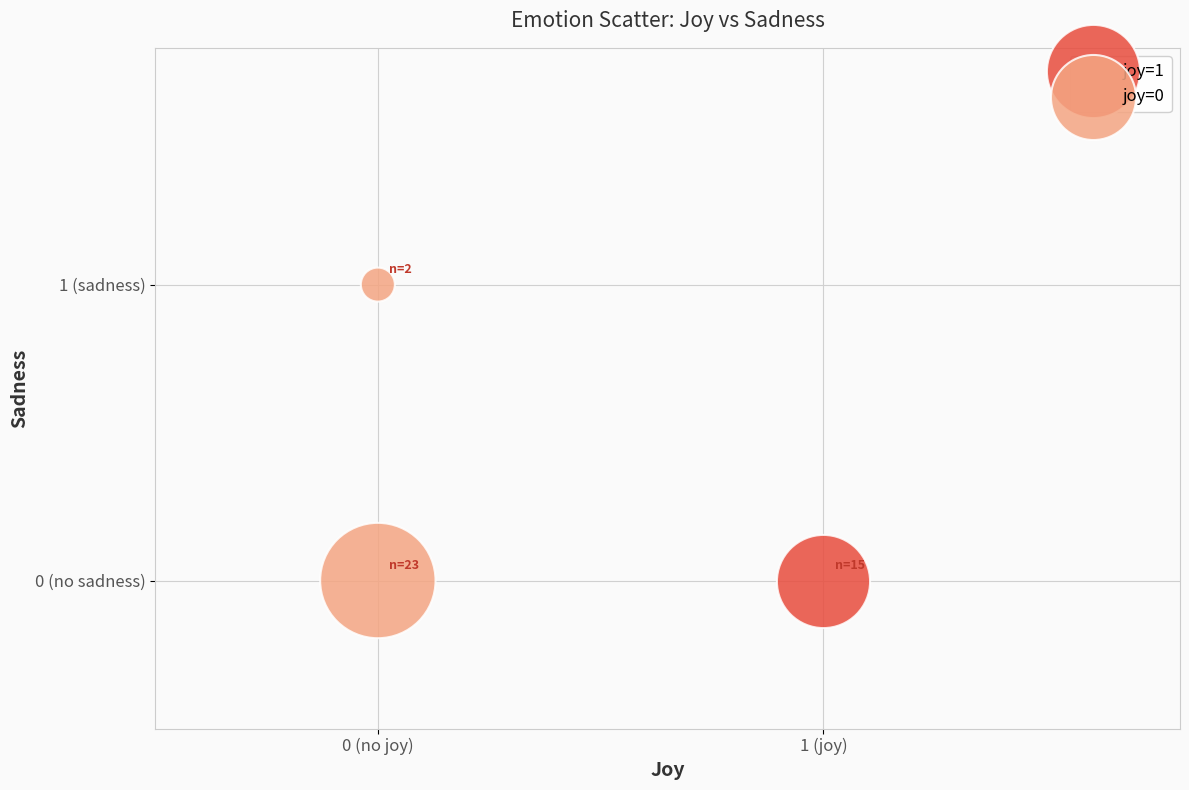

What are all the series names shown in the legend?

joy=1, joy=0